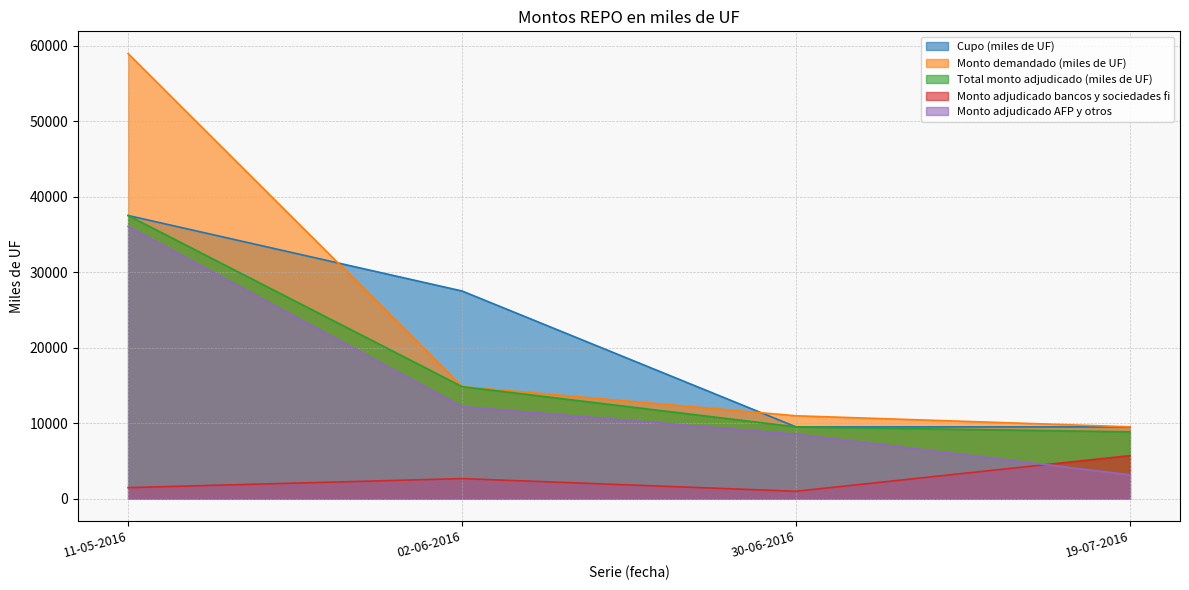

Which has a higher value, 02-06-2016 or 11-05-2016?

11-05-2016